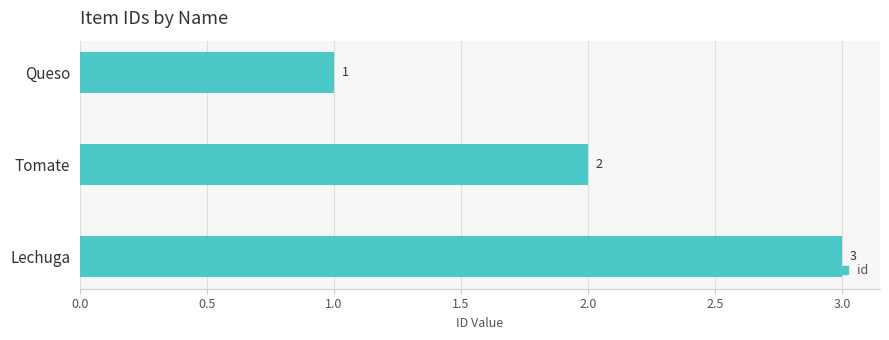

What is the sum of all values?

6